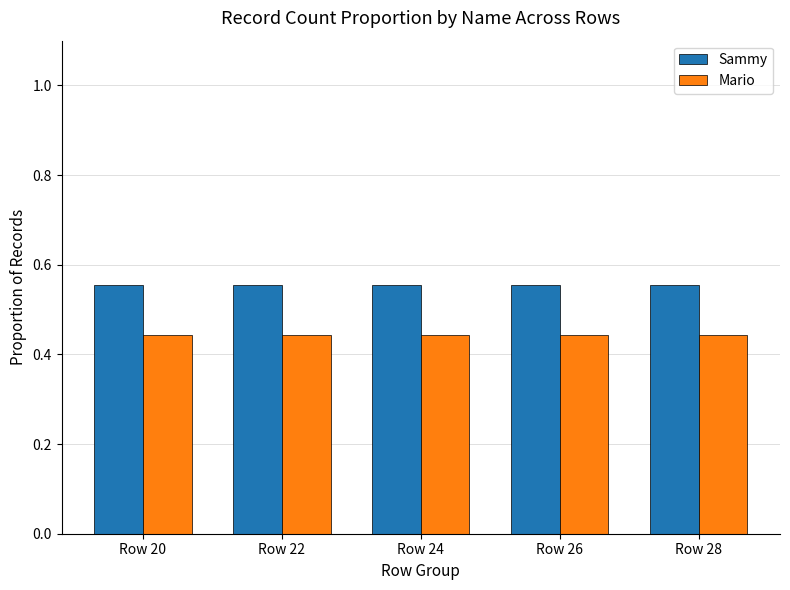

True or false: Mario has a value of 0.7 at Row 20.

False